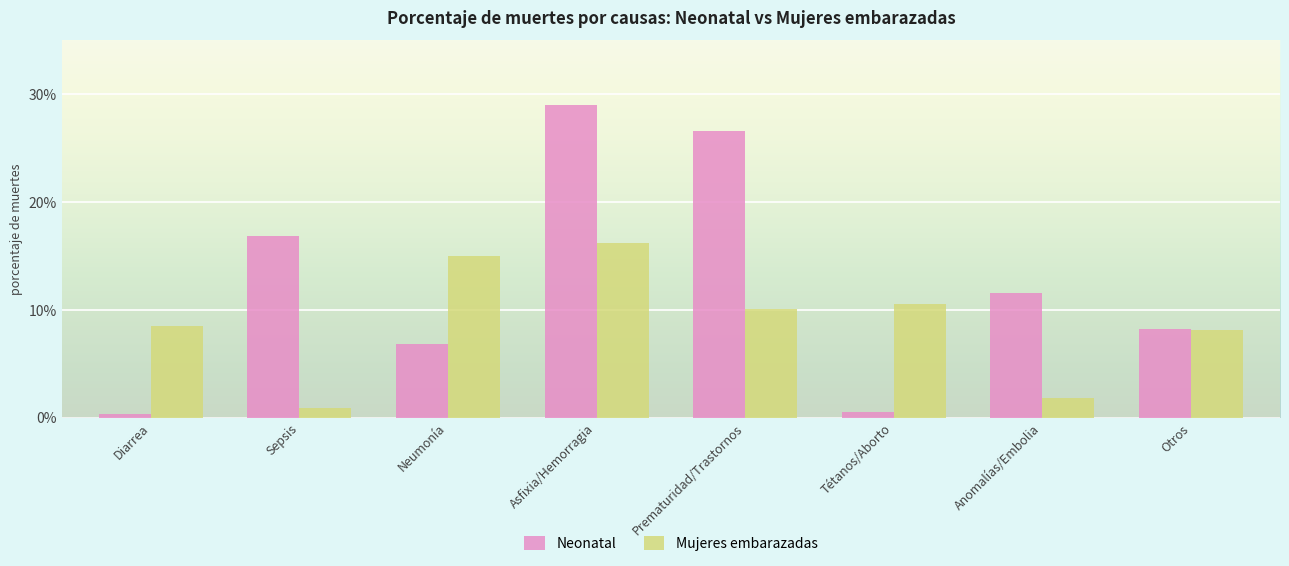

Which series has the widest spread of values?

Neonatal